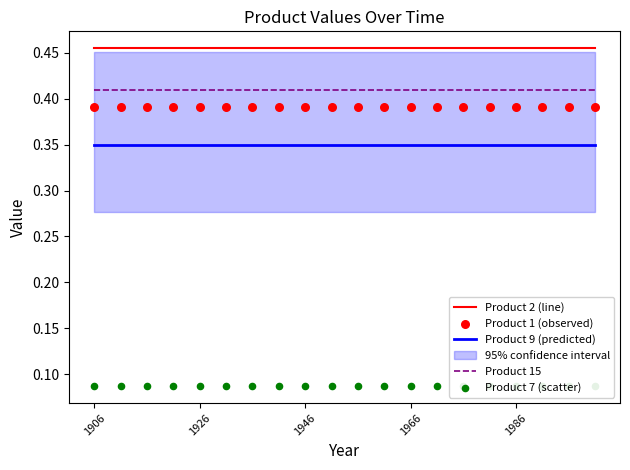

Which series has the widest spread of Y values?

Product 2 (line)